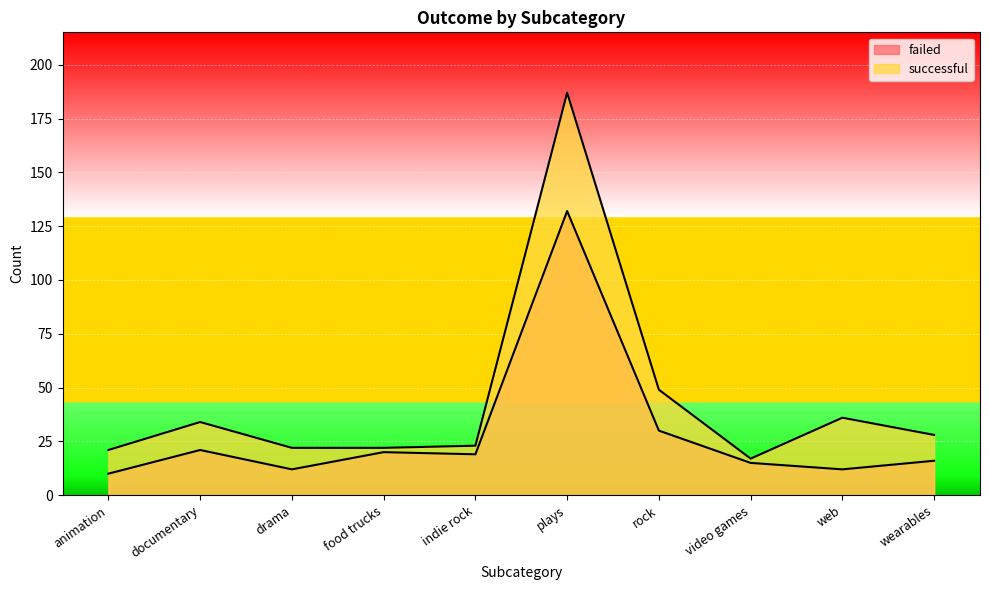

What is the difference between the failed values at video games and indie rock?

4